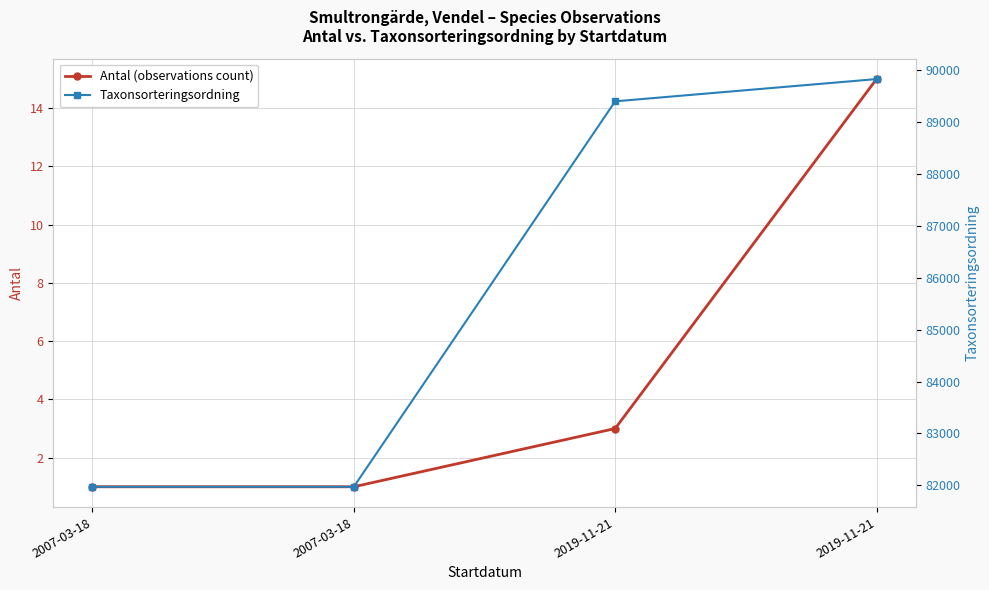

What is the value of the Antal (observations count) point at the 1st from the left?

1